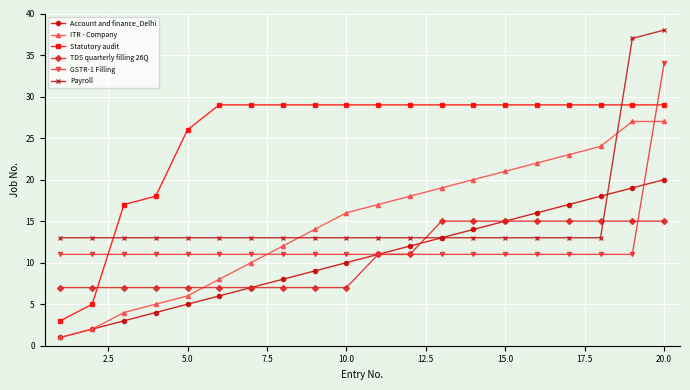

True or false: ITR - Company has more than 1 points higher than both neighbors.

False